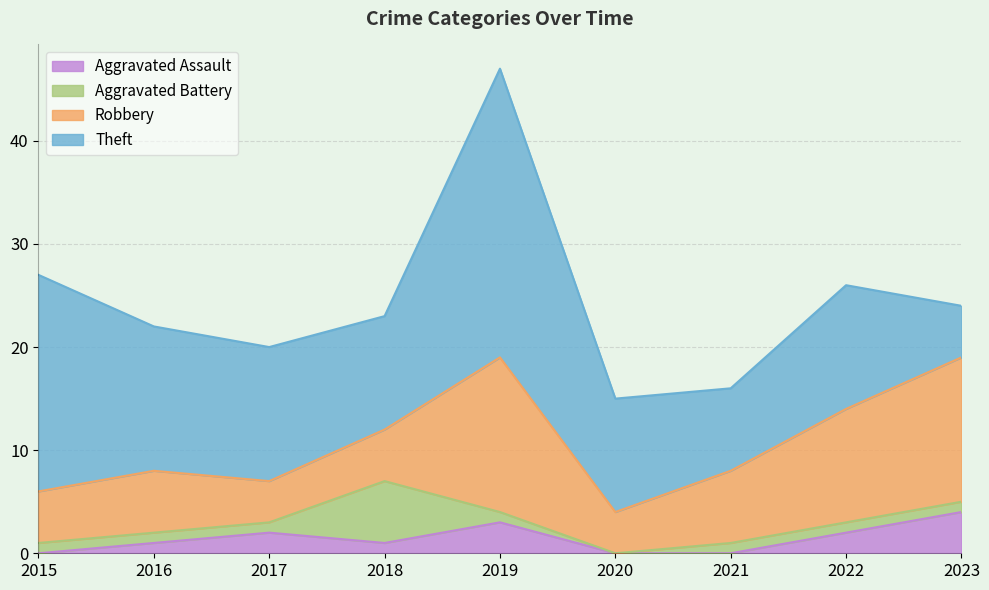

How many intersections are there between Theft and Robbery?

1